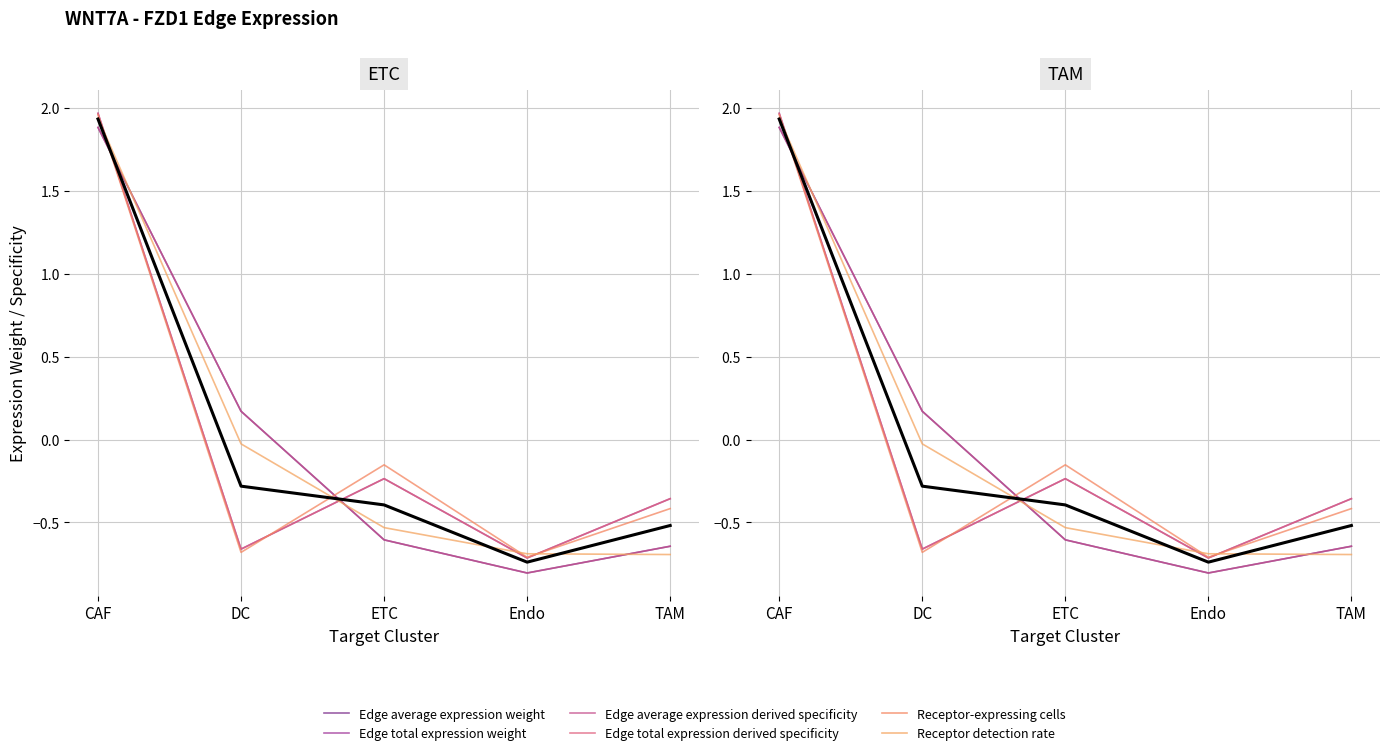

True or false: Edge total expression derived specificity has more than 1 points higher than both neighbors.

False